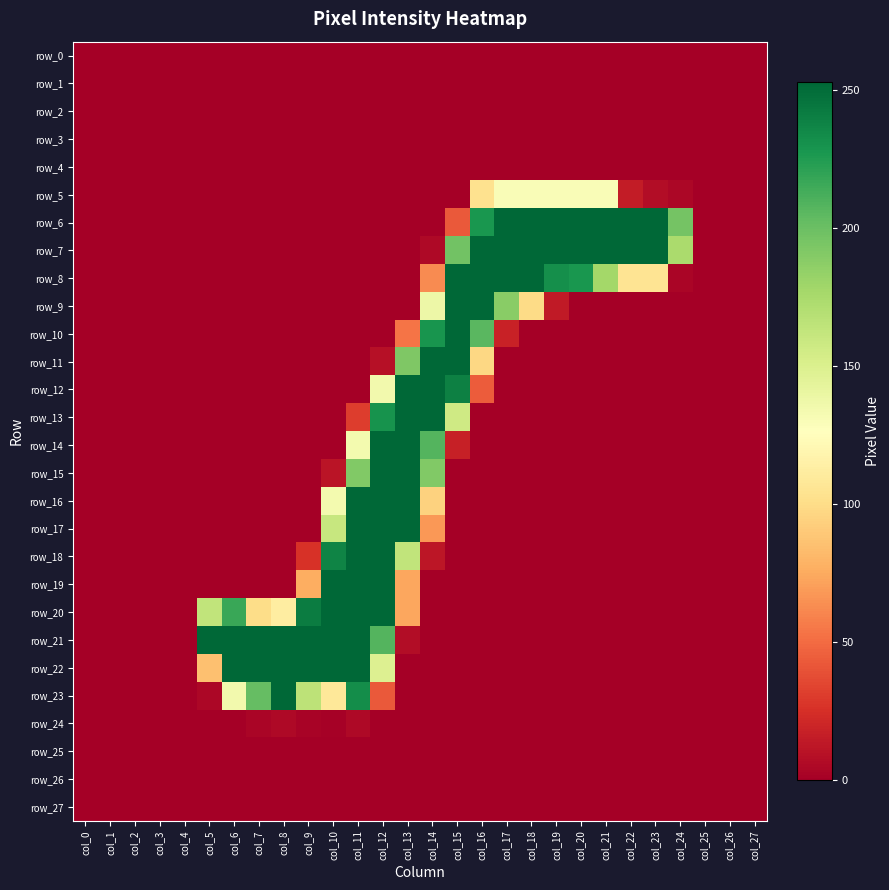

Which series has the largest total across all categories?

row_7